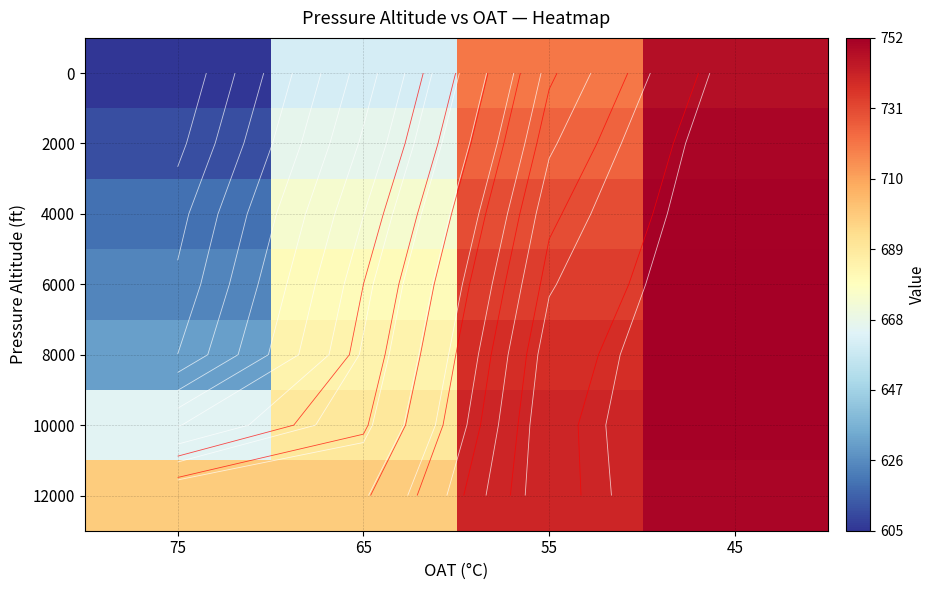

Where does the 6000 series first go above 734?

45